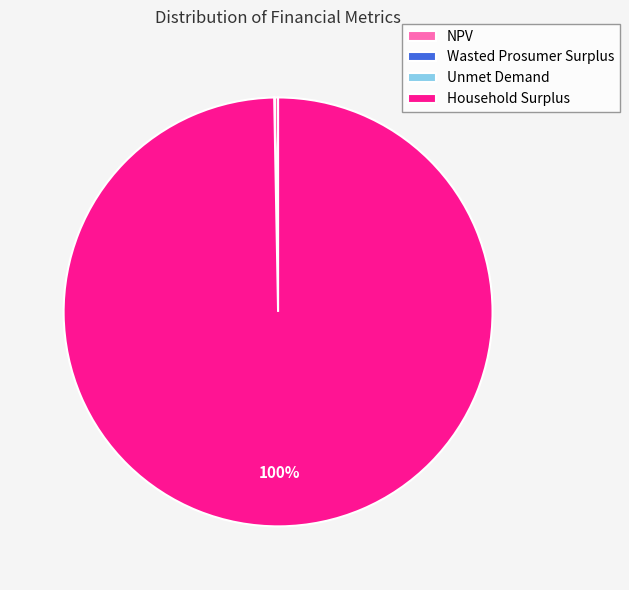

Is Household Surplus the majority of the pie?

Yes